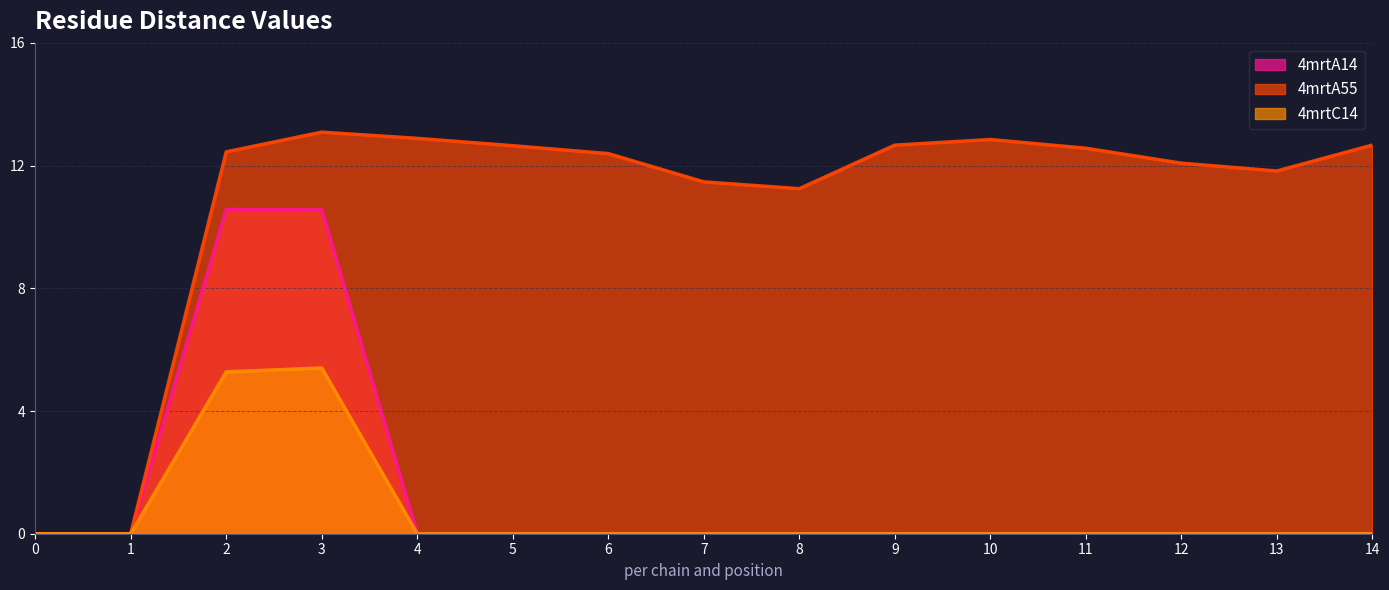

True or false: 4mrtA14 and 4mrtC14 intersect in this chart.

False